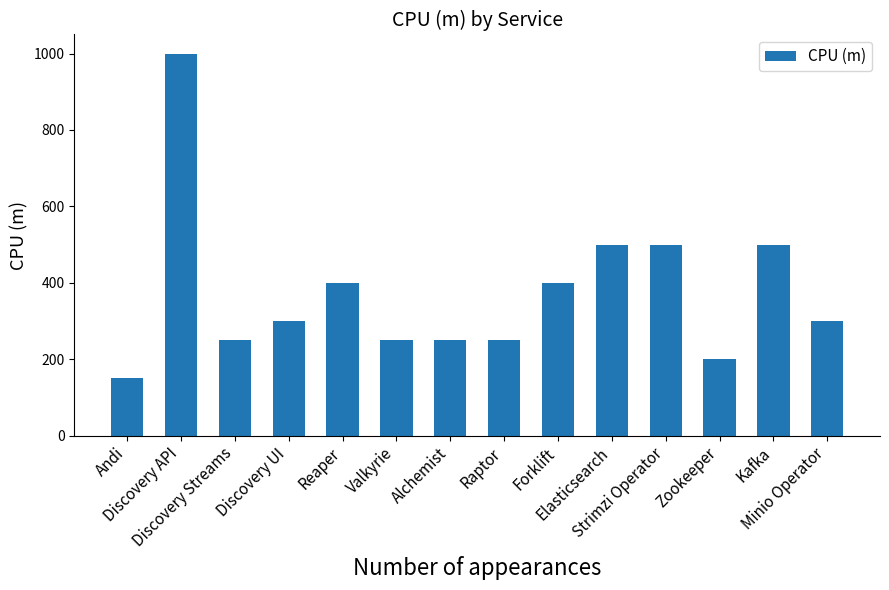

Where does the data first go above 300?

Discovery API